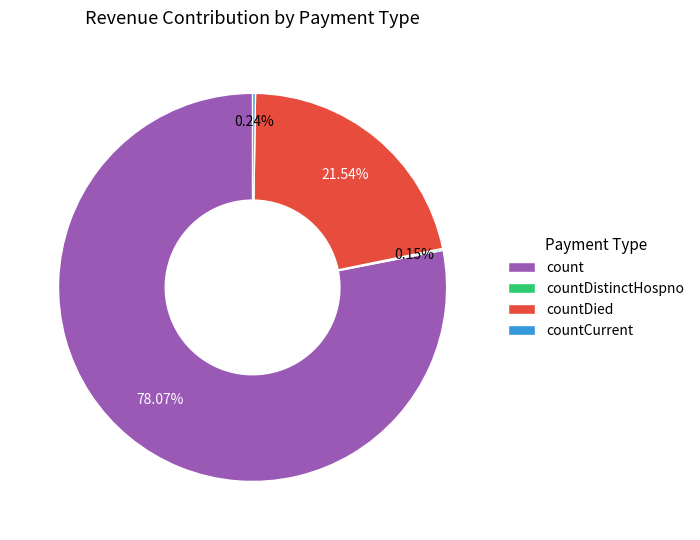

Which category accounts for the majority?

count